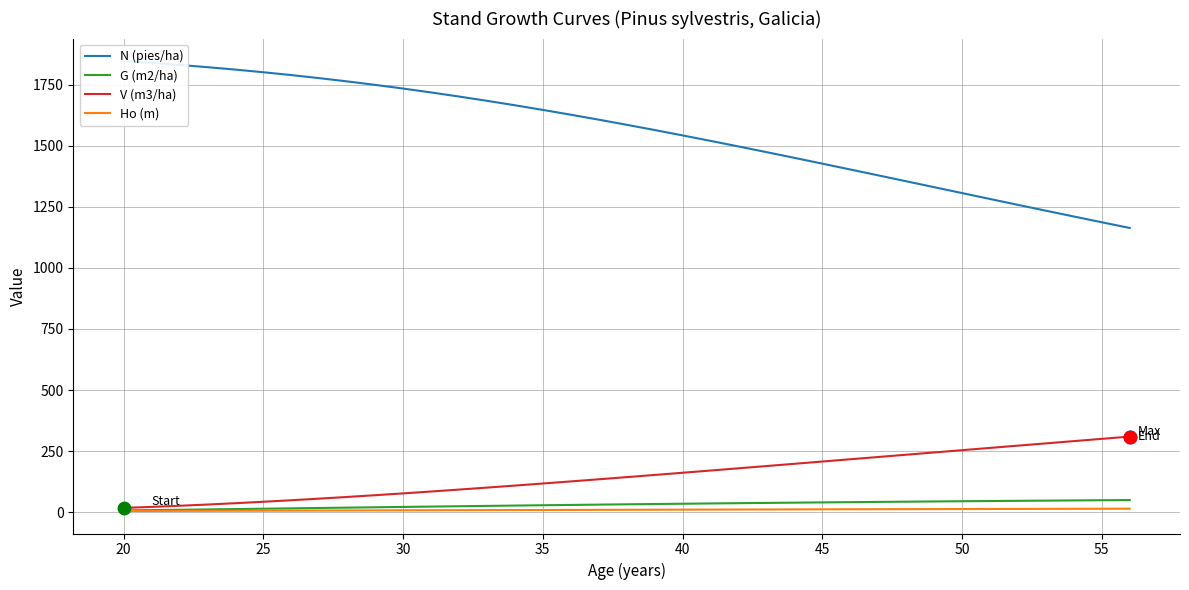

Which series has the largest total across all categories?

N (pies/ha)